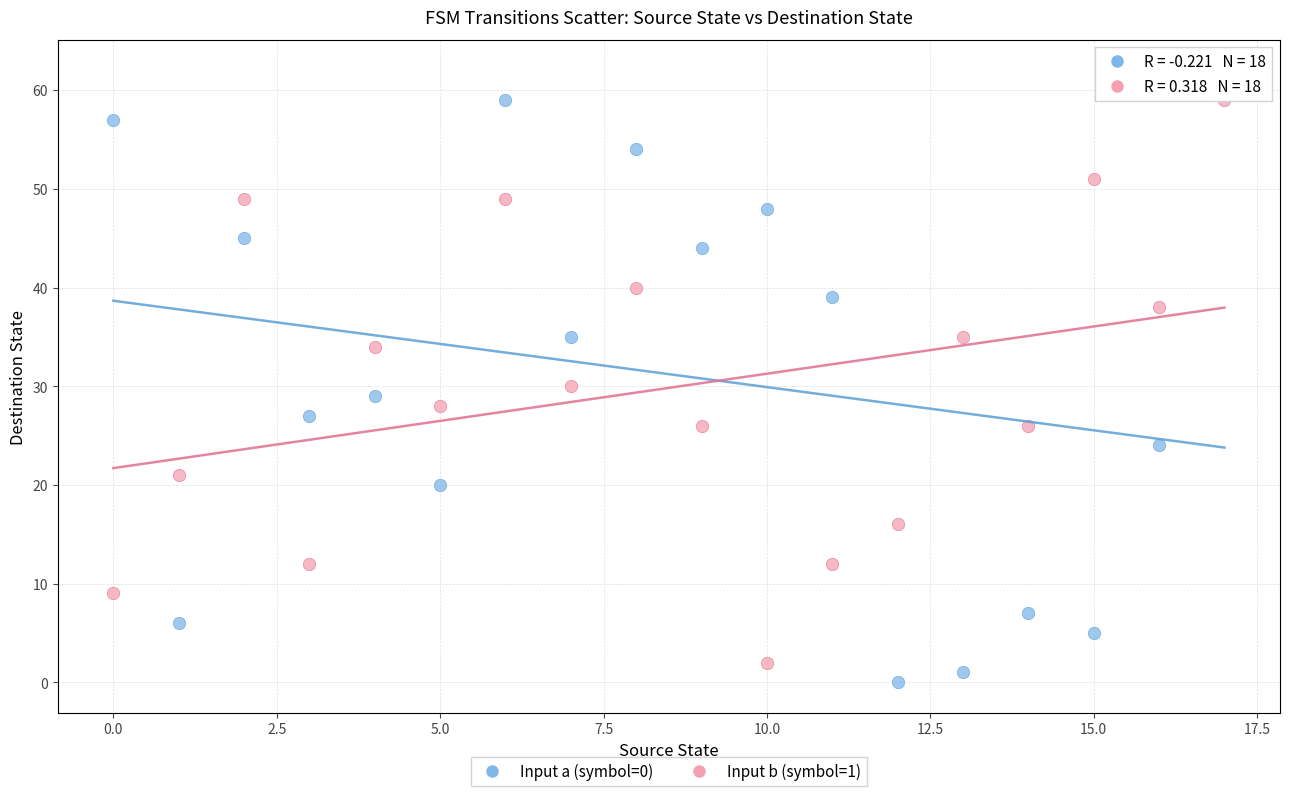

Which series contains the highest Y value?

Input a (symbol=0)